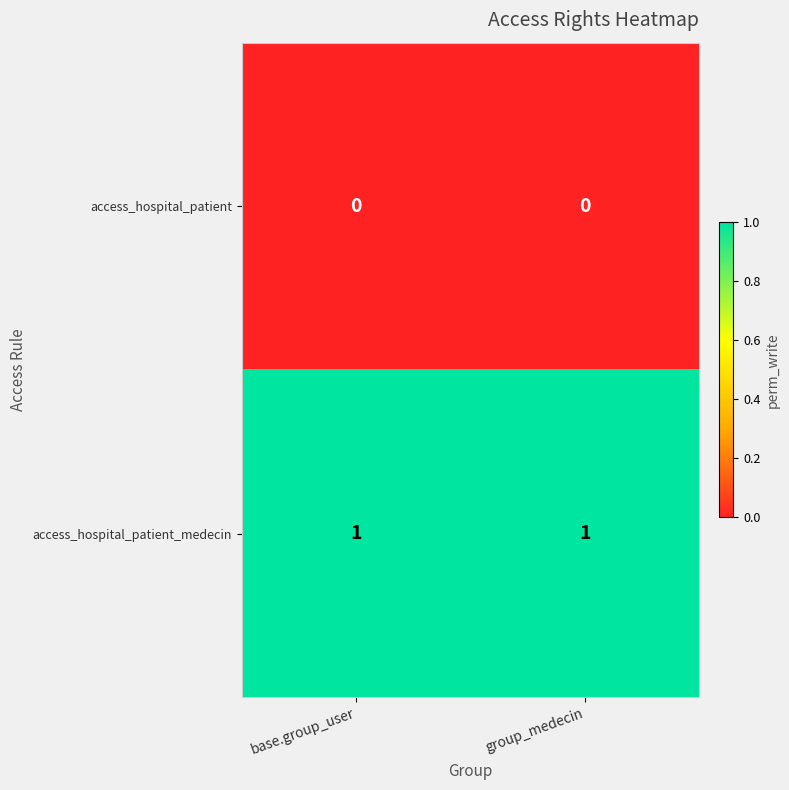

List the series in order of their peak value, highest first.

access_hospital_patient_medecin, access_hospital_patient